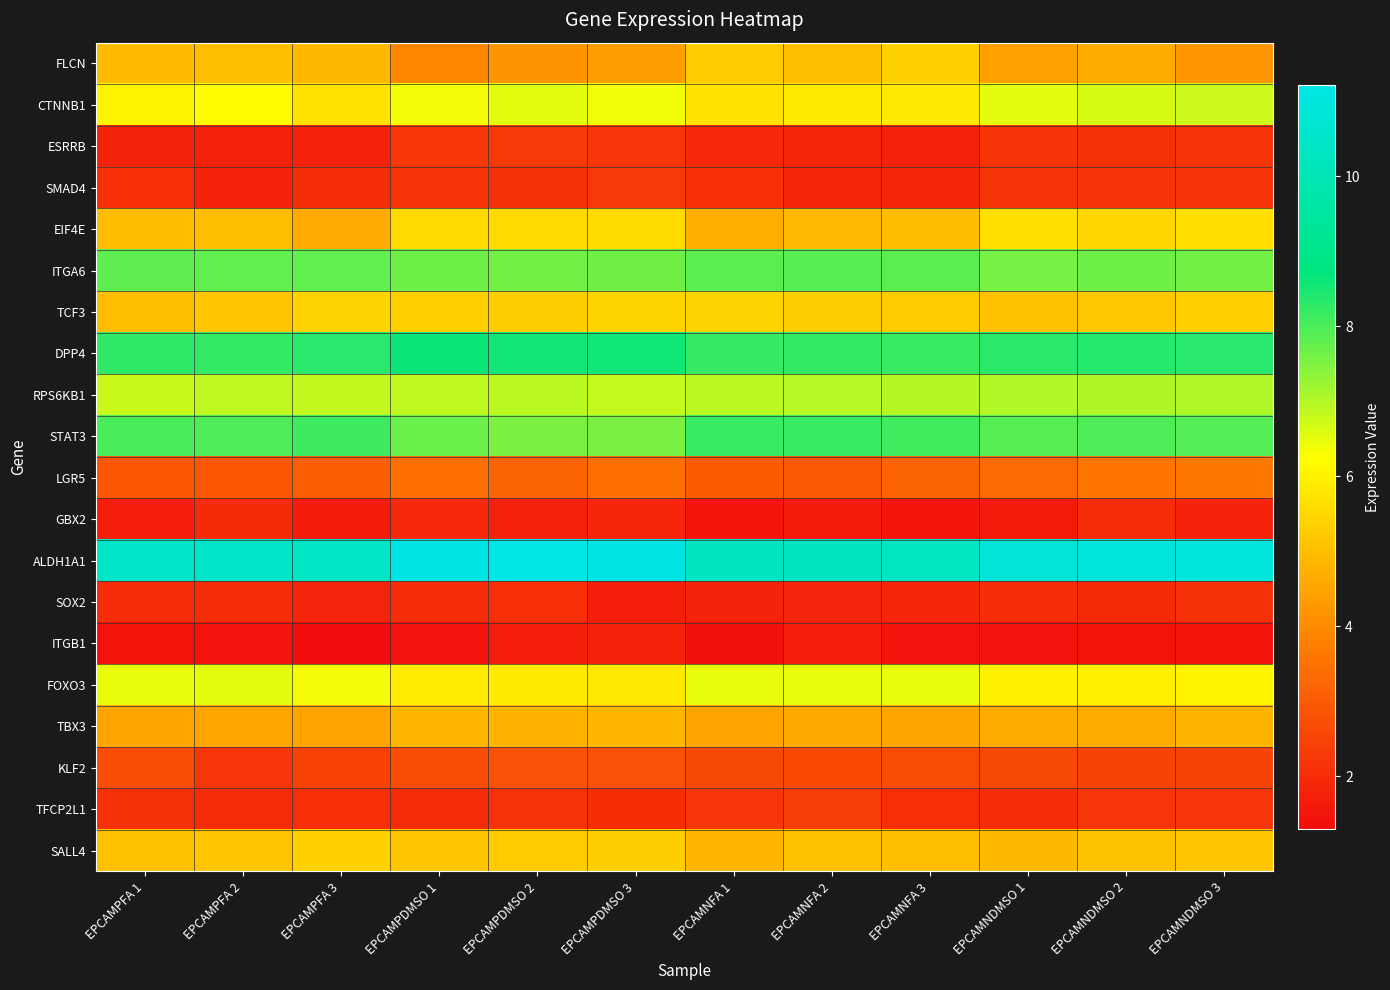

Which label corresponds to the smallest value in the chart?

EPCAMPFA 3